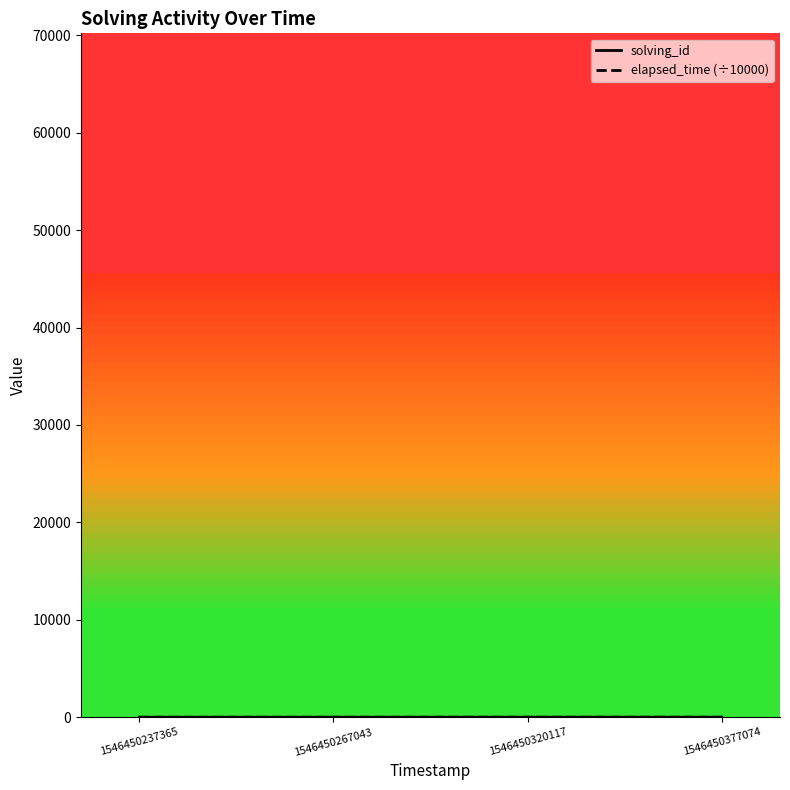

What is the greatest value displayed?

5.4